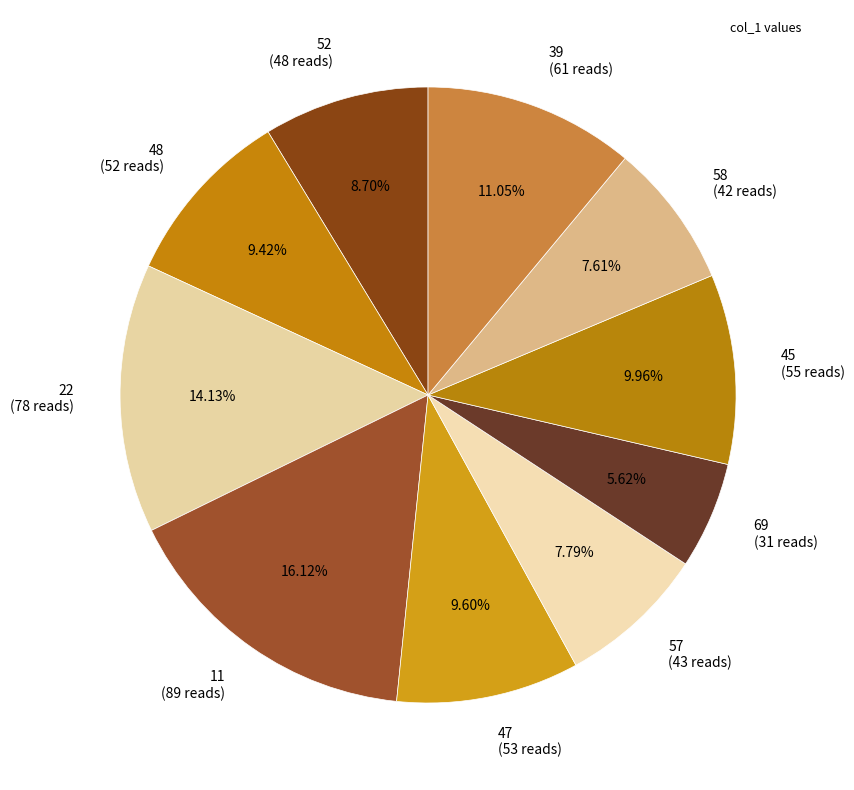

Approximately how many times larger is the value at 11 (89 reads) compared to 22 (78 reads)?

1.1